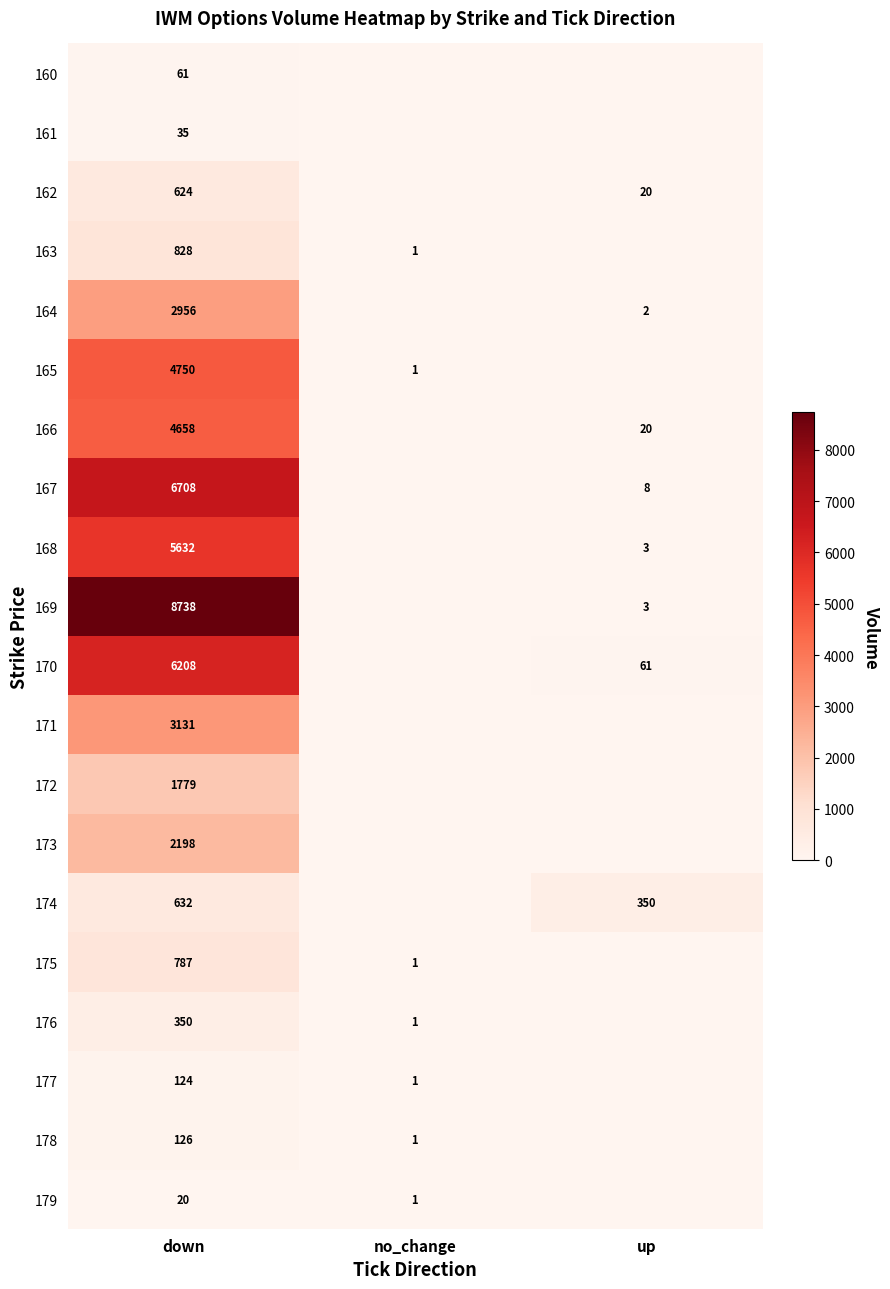

Rank the series at down from highest to lowest value.

169, 167, 170, 168, 165, 166, 171, 164, 173, 172, 163, 175, 174, 162, 176, 178, 177, 160, 161, 179